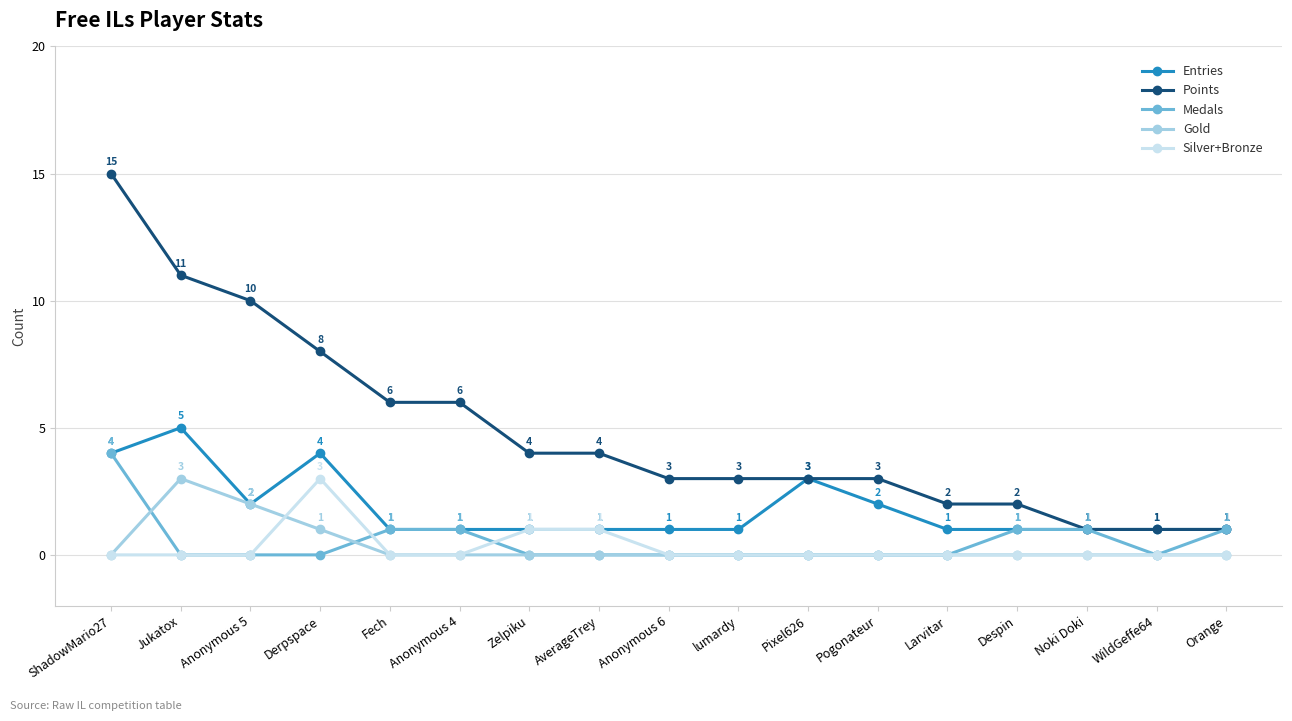

What is the value of the Entries point at the 13th from the left?

1